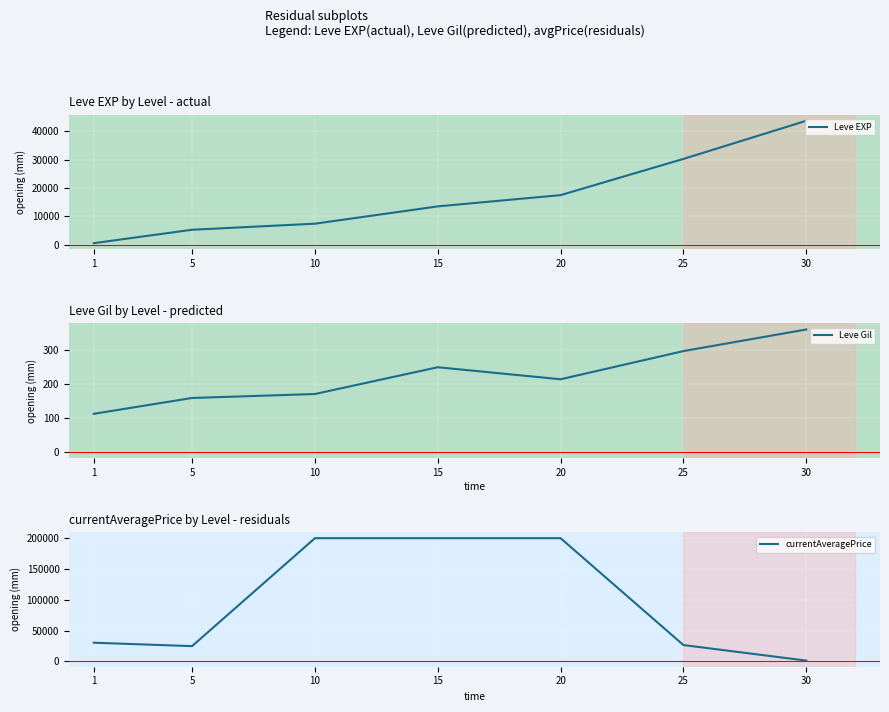

Which series has the largest total across all categories?

currentAveragePrice